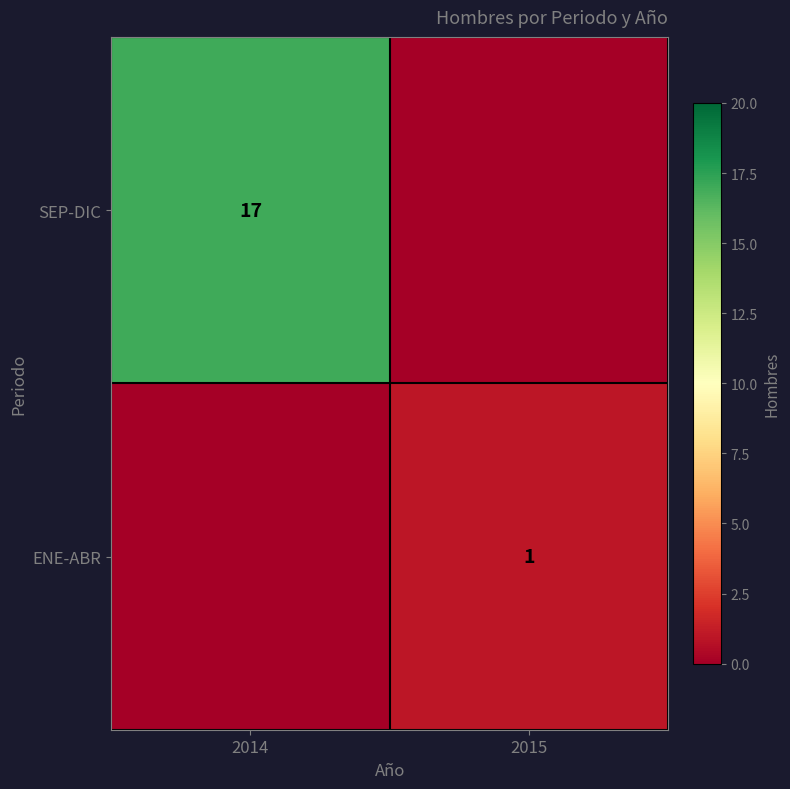

Is it true that SEP-DIC equals 17 at 2014?

True